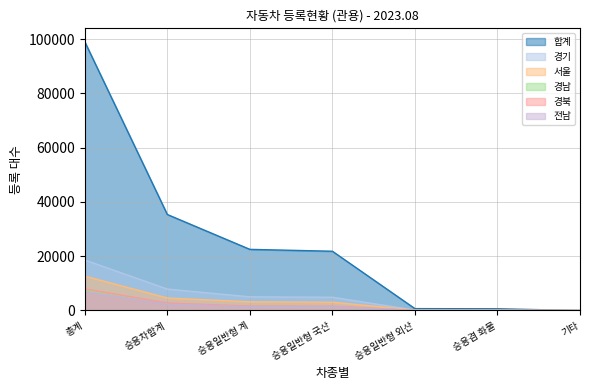

The value of 경기 at 승용차합계 is 14068. True or false?

False